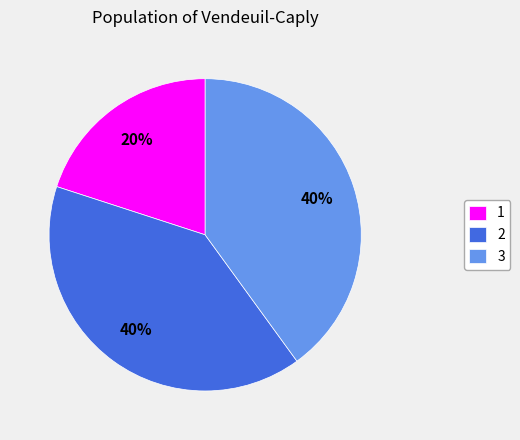

True or false: 3 accounts for 40% of the total.

True